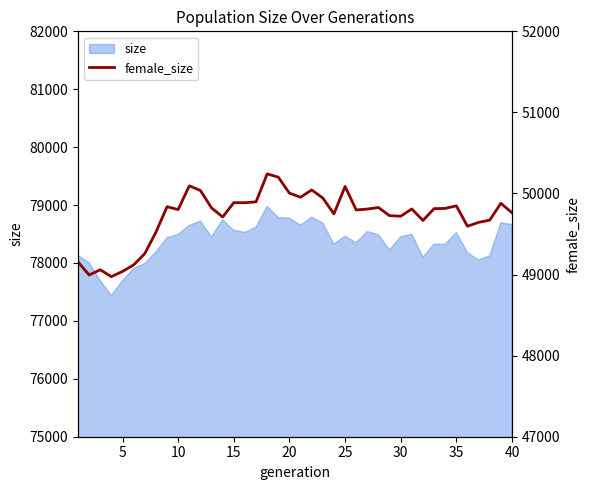

True or false: the data has more than 1 interior local peaks.

True